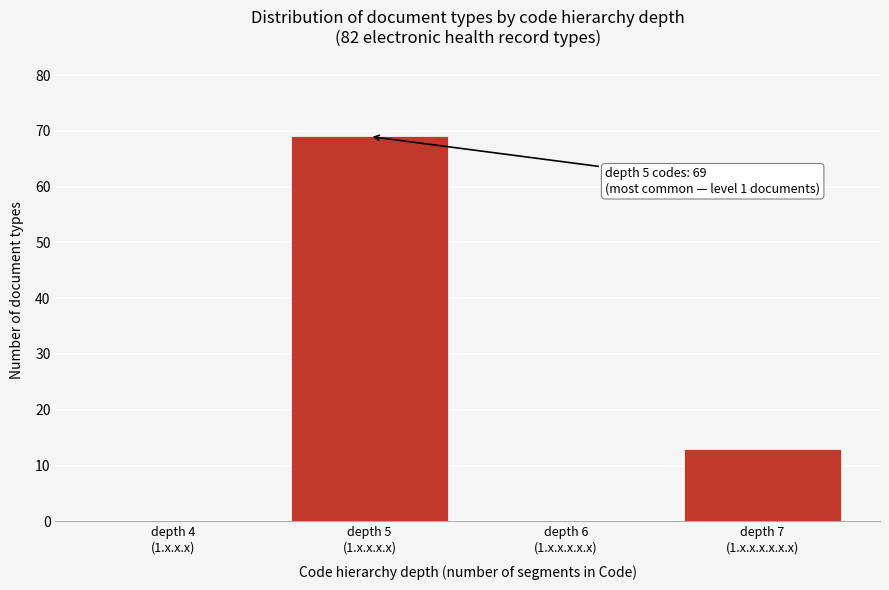

What is the sum of all values?

82